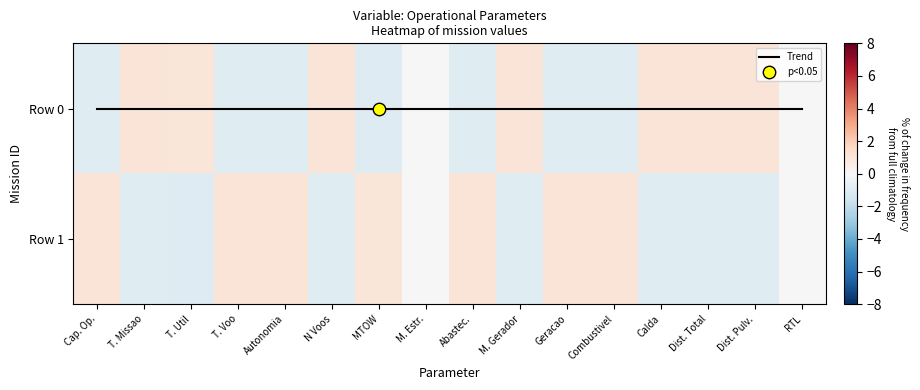

How many data points in Row 0 are less than 0?

7